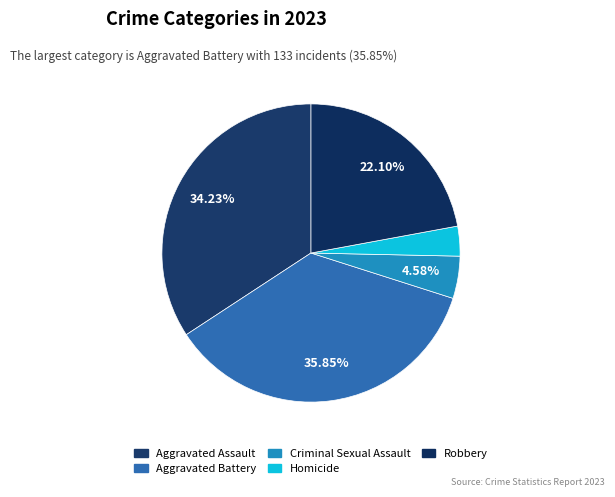

To the nearest percent, what portion does Aggravated Battery represent?

36%